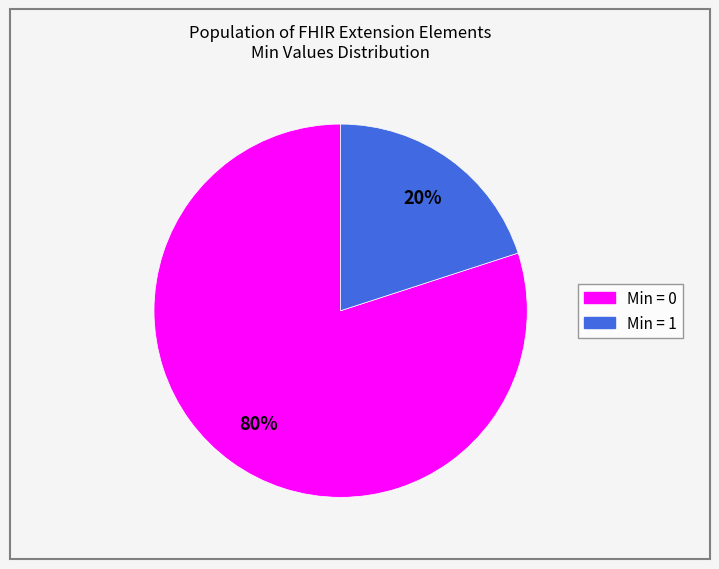

To the nearest percent, what is the difference between the largest and smallest slice percentages?

60%